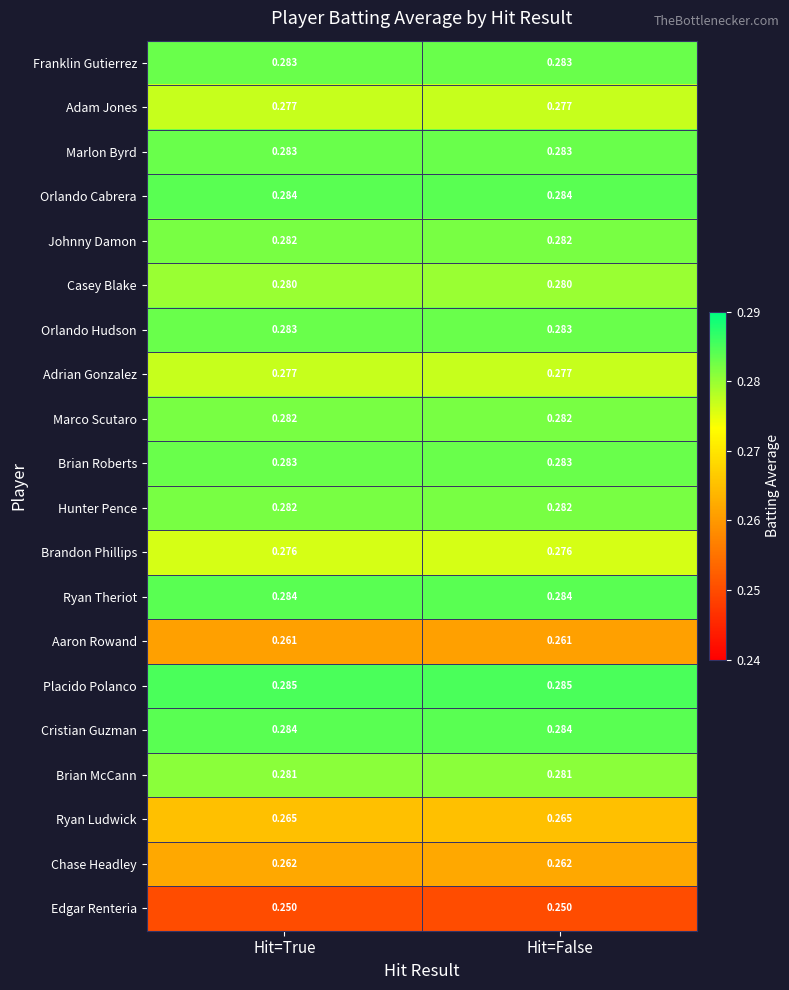

Which series has the largest total across all categories?

Placido Polanco